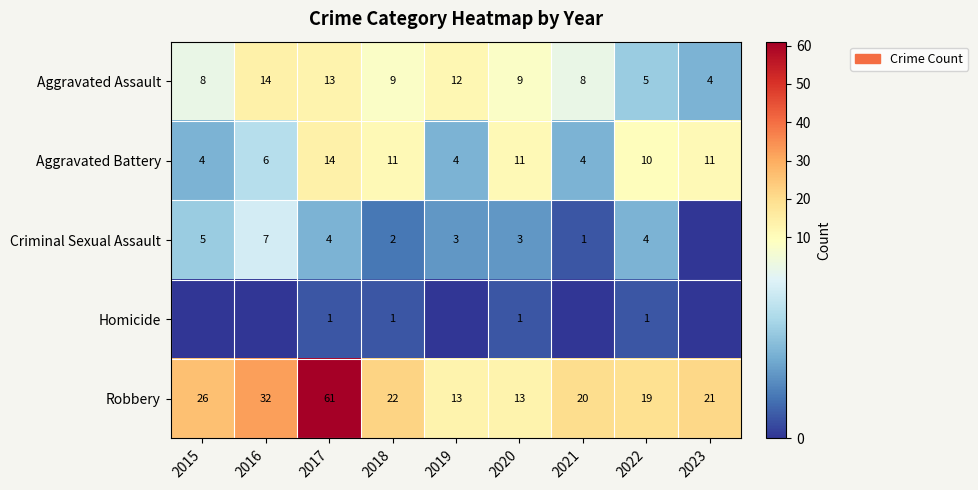

What is the difference between the maximum and minimum values in the Aggravated Battery series?

10